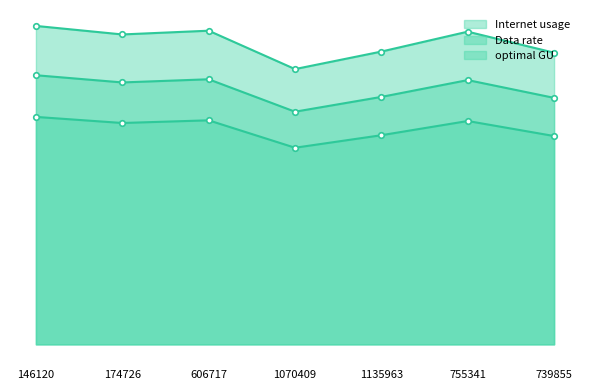

What is the maximum value shown in the chart?

121.3